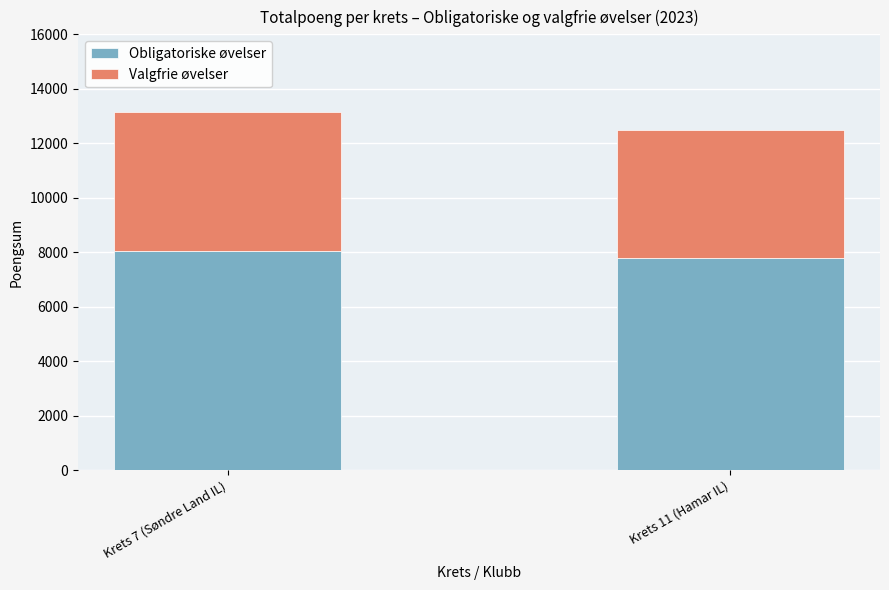

The value of Obligatoriske øvelser at Krets 11 (Hamar IL) is 2241. True or false?

False